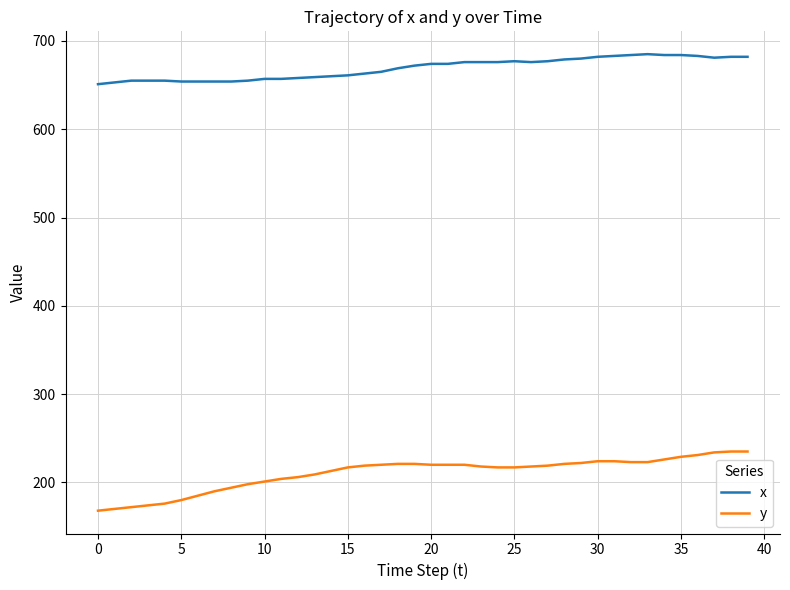

How many lines are shown in the chart?

2